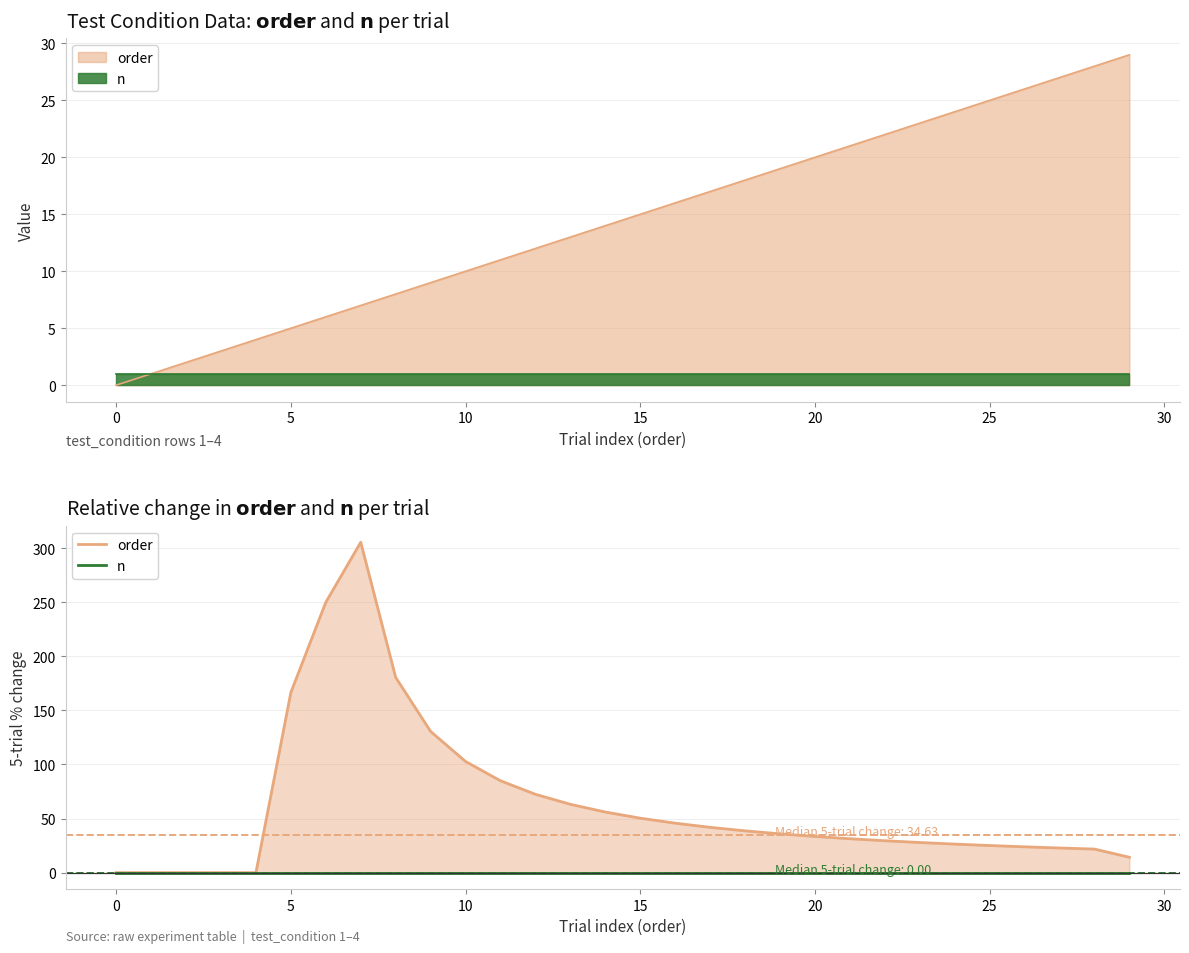

Rank the series at 9 from lowest to highest value.

n, order